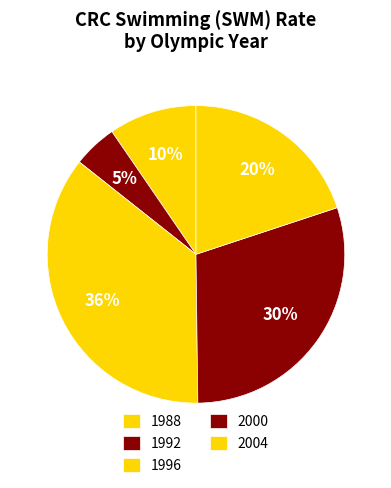

How many segments does this pie chart have?

5